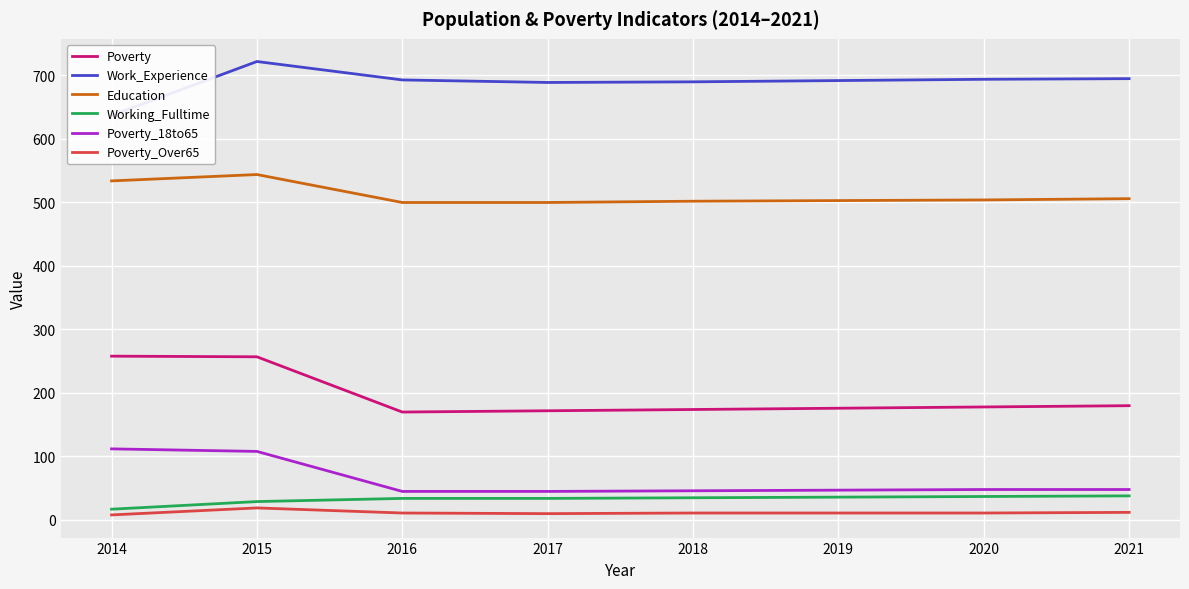

What is the total value across all series at 2021?

1479